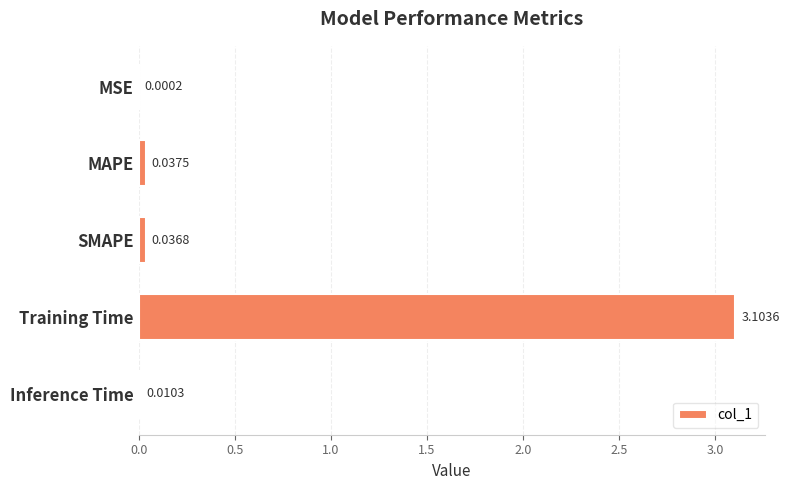

Between MSE and MAPE, which is larger?

MAPE